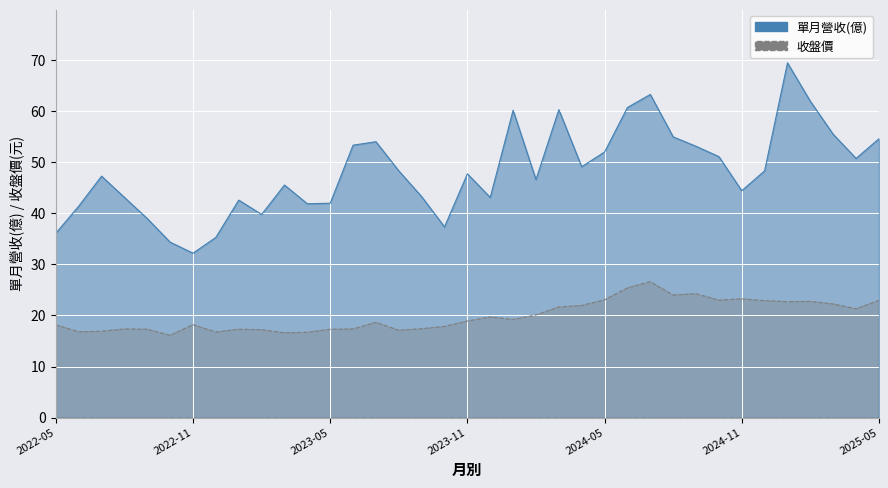

How many data points does each series have?

37